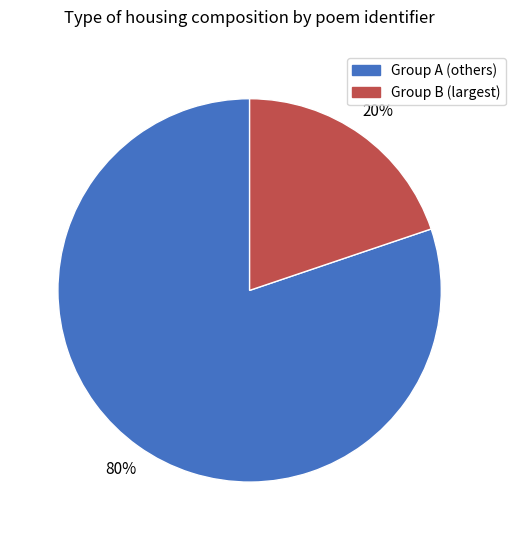

To the nearest percent, what is the average slice percentage?

50%